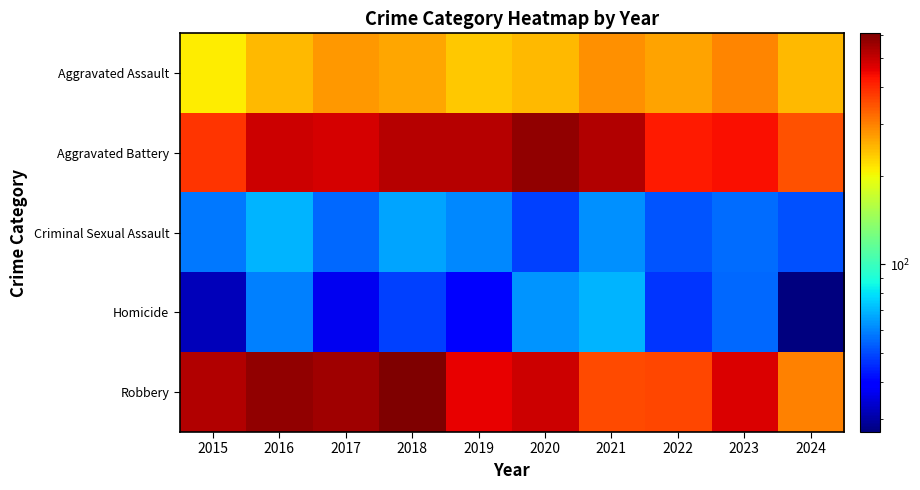

What is the difference between the highest and lowest values at 2016?

520